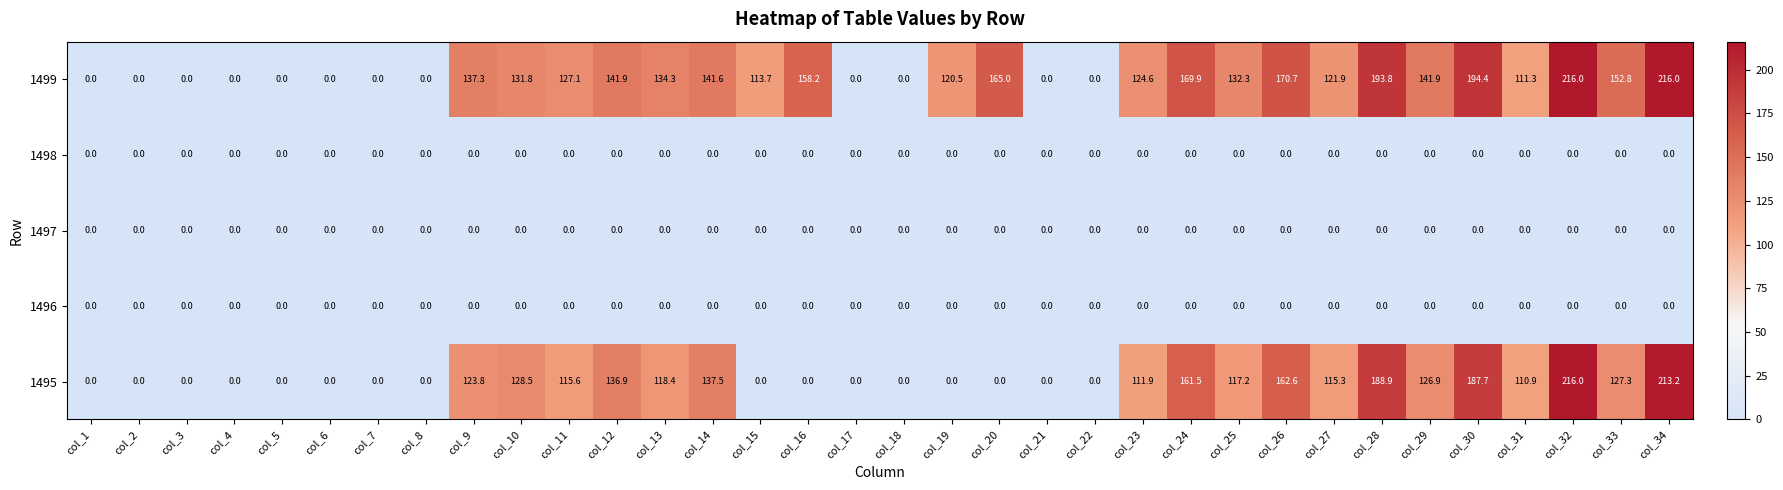

At which label does 1499 first exceed 127?

col_9